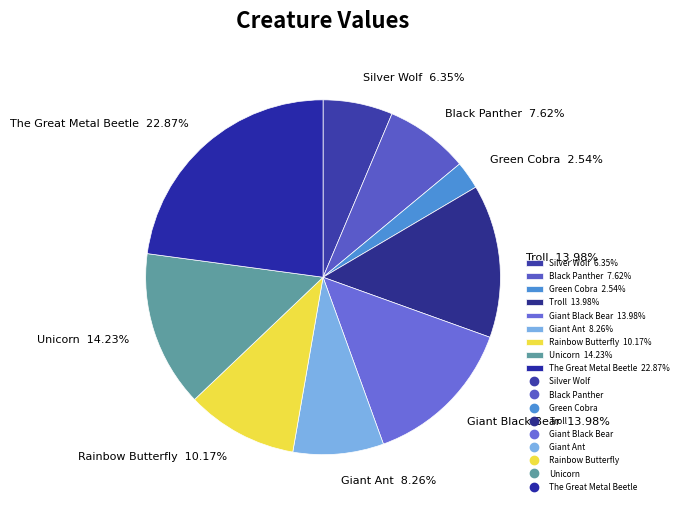

How many segments does this pie chart have?

9